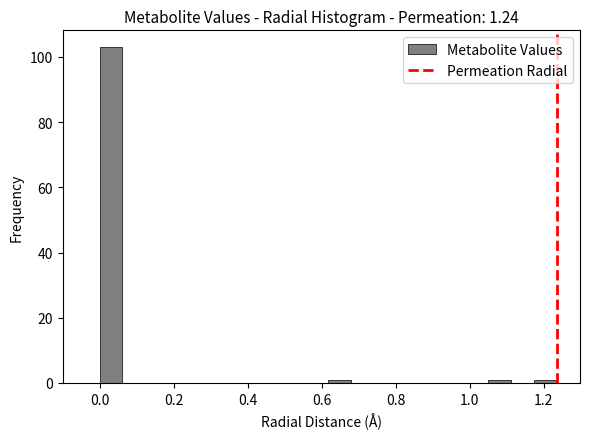

Around what value on the x-axis is the tallest bar? Give the approximate position of its centre, as read against the axis.

0.04